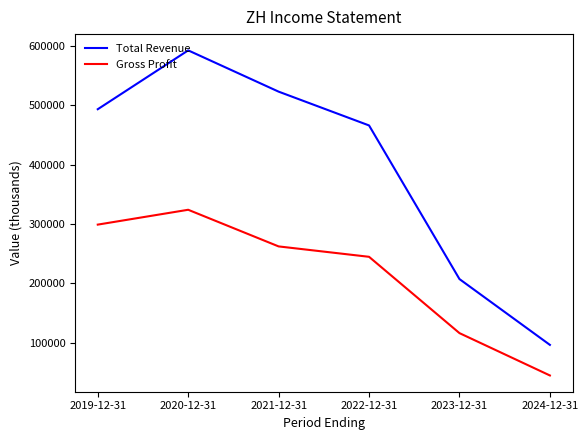

True or false: Gross Profit and Total Revenue cross at least once.

False